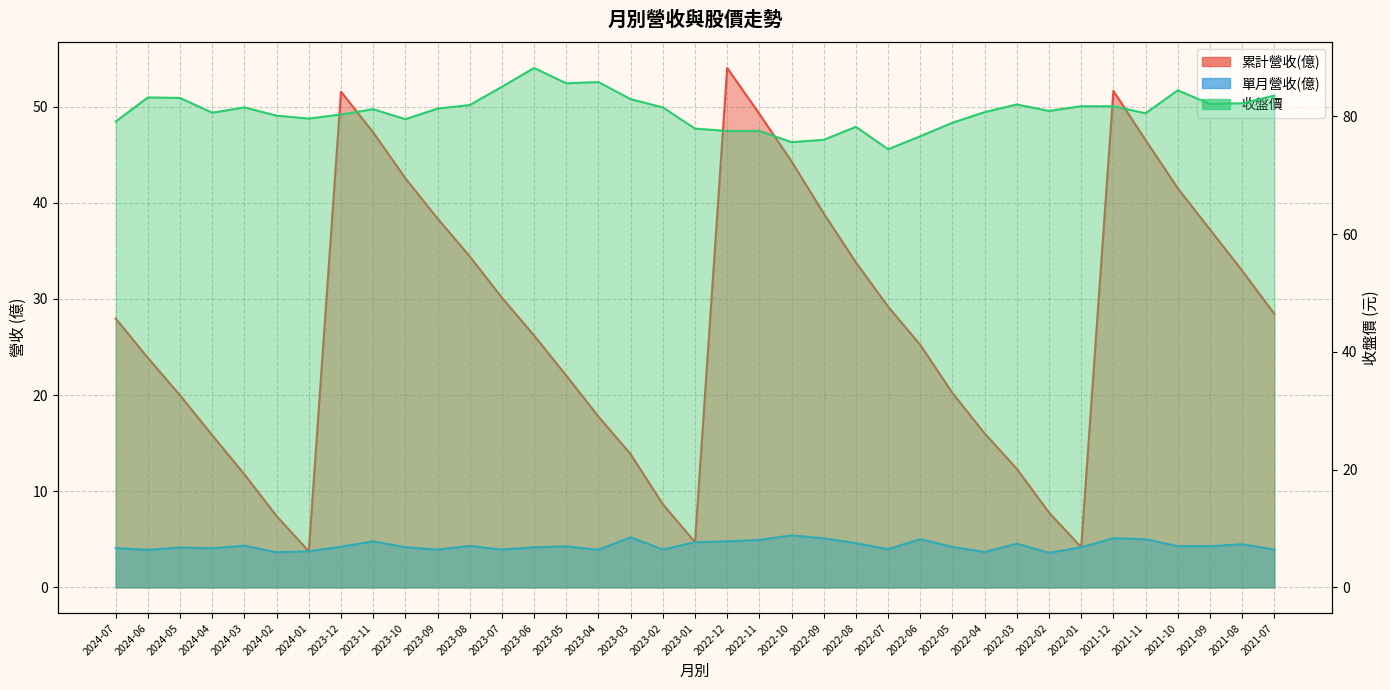

List the series in order of their peak value, highest first.

收盤價, 累計營收(億), 單月營收(億)